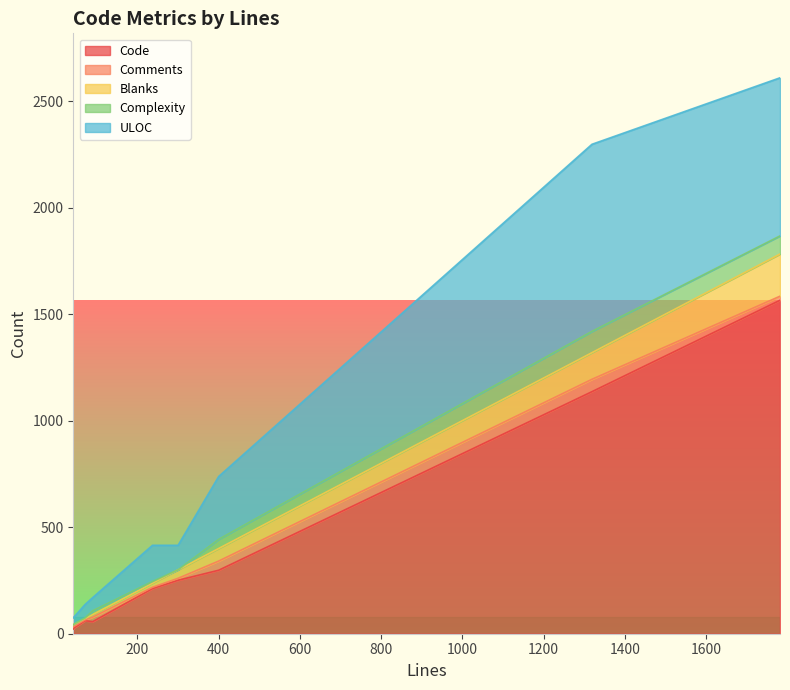

What is the maximum value for Code?

1565